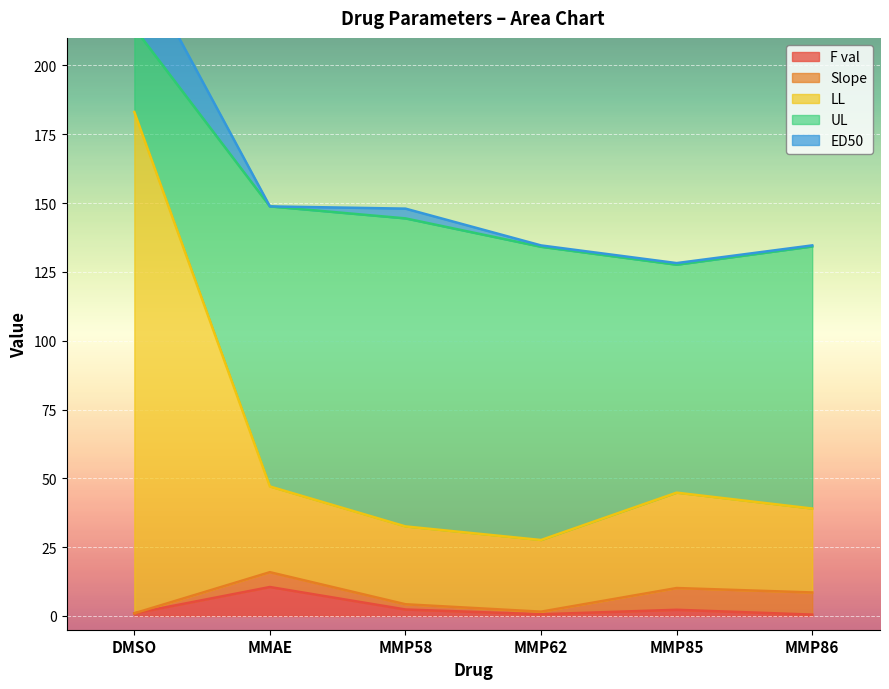

True or false: F val has a value of 0.5 at MMP86.

True